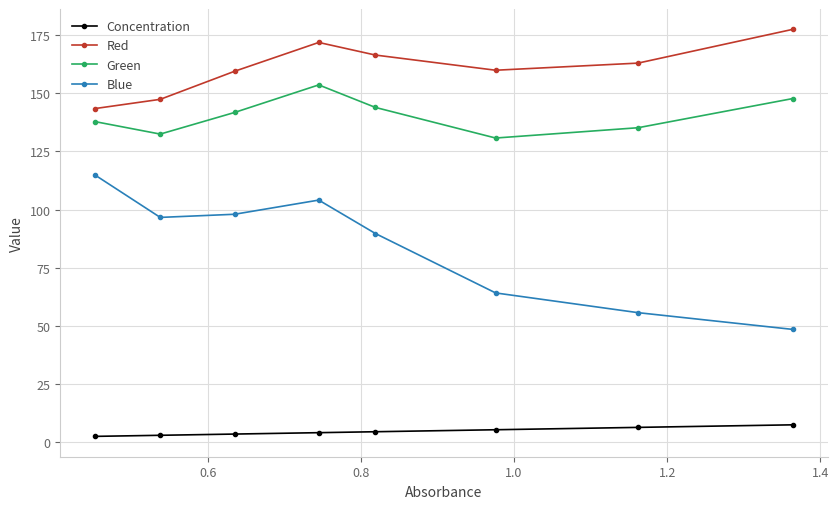

Rank the series by their maximum value, from highest to lowest.

Red, Green, Blue, Concentration